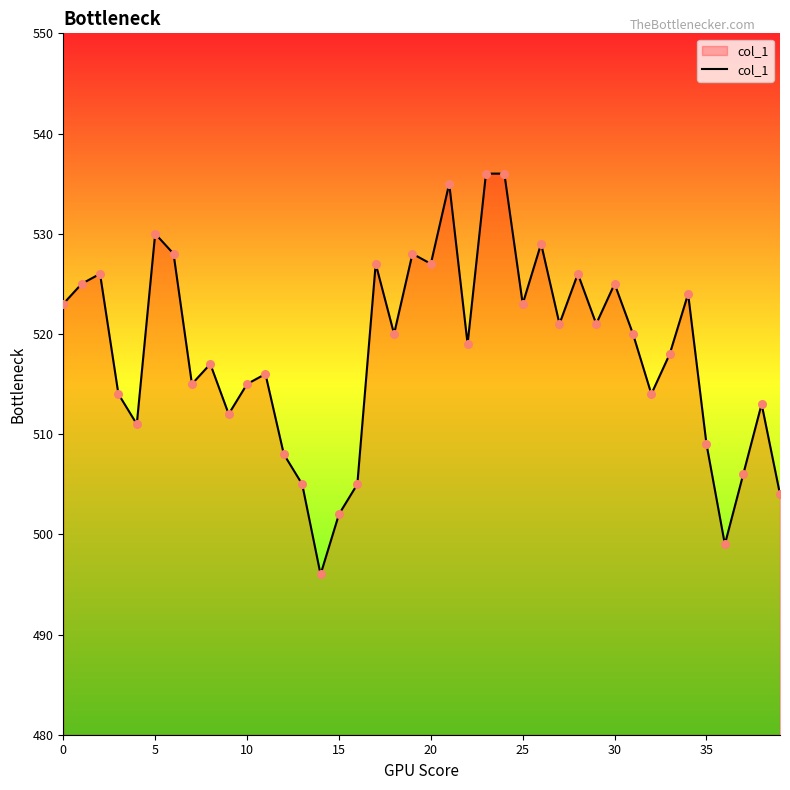

What is the minimum value shown in the chart?

496